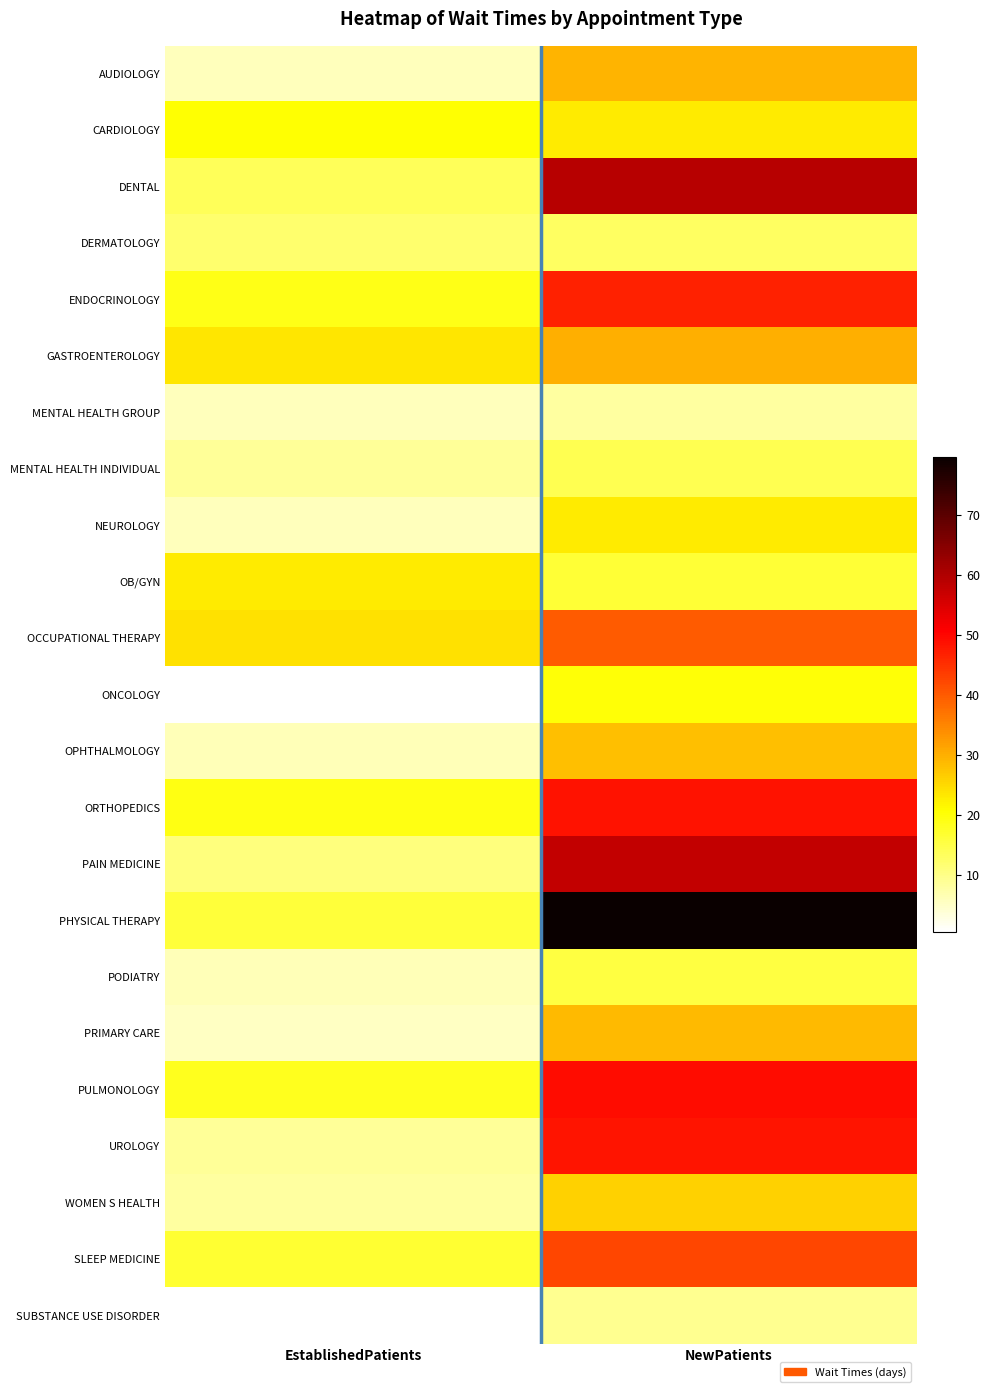

What is the greatest value displayed?

79.6